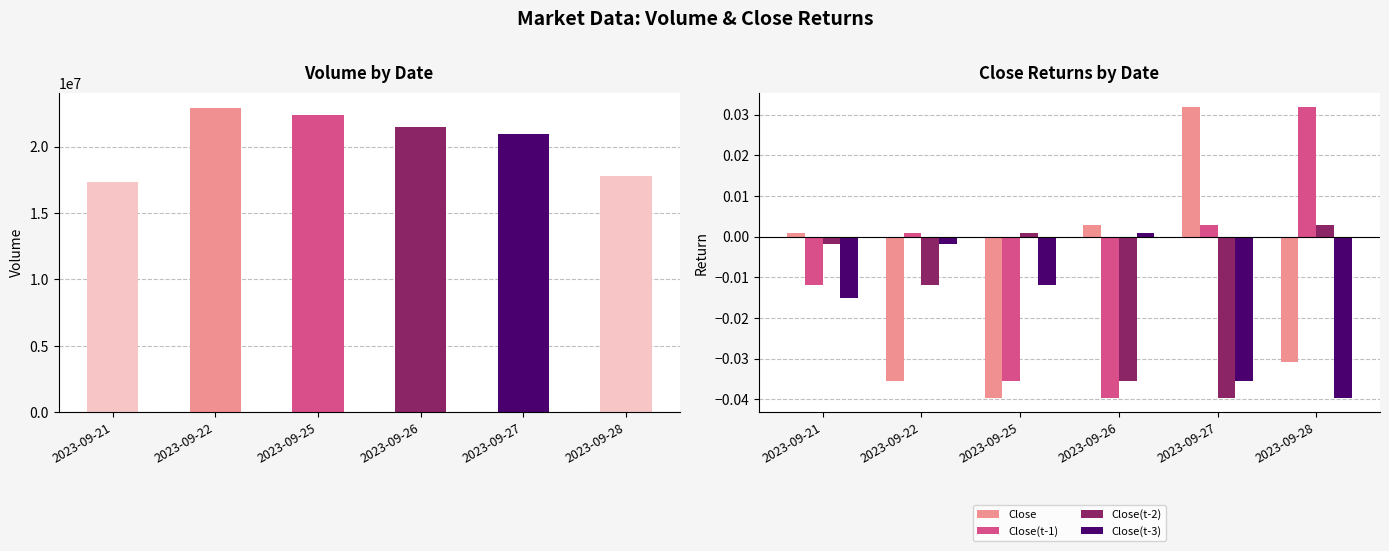

Are the bars grouped side by side (vs. stacked)?

Yes